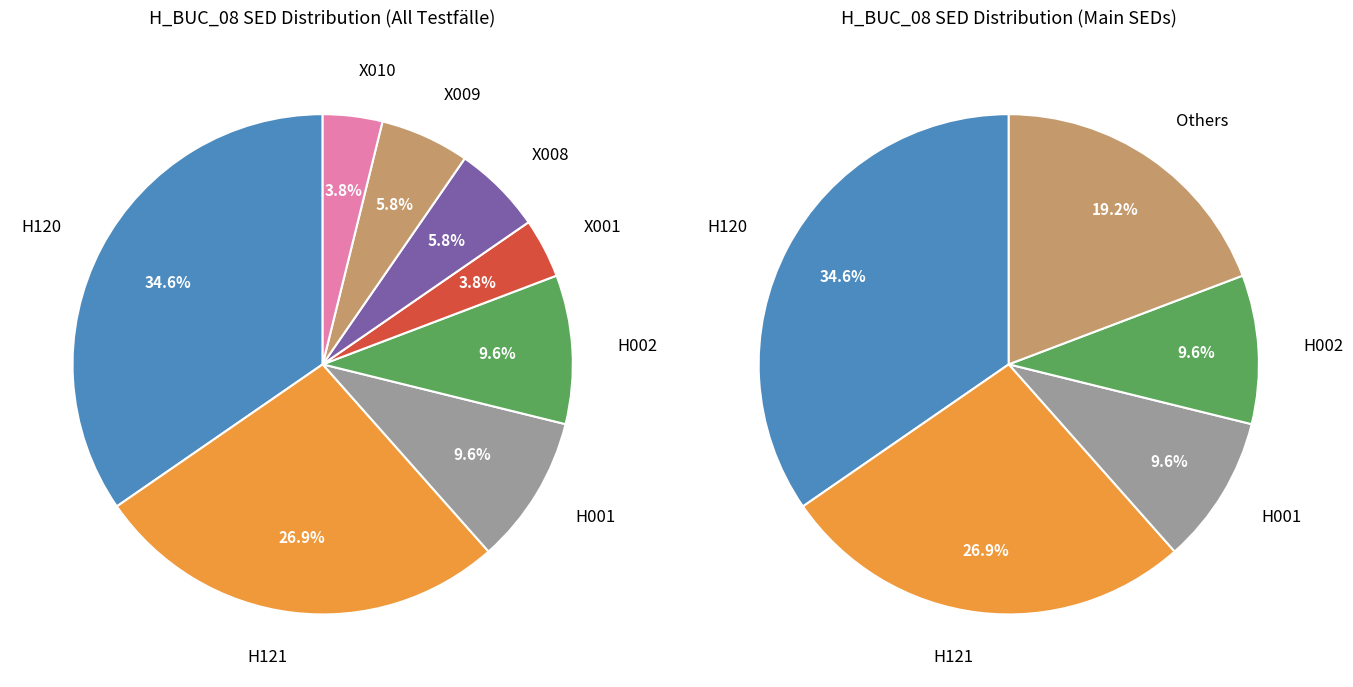

What percentage is NOT represented by H120?

65.4%